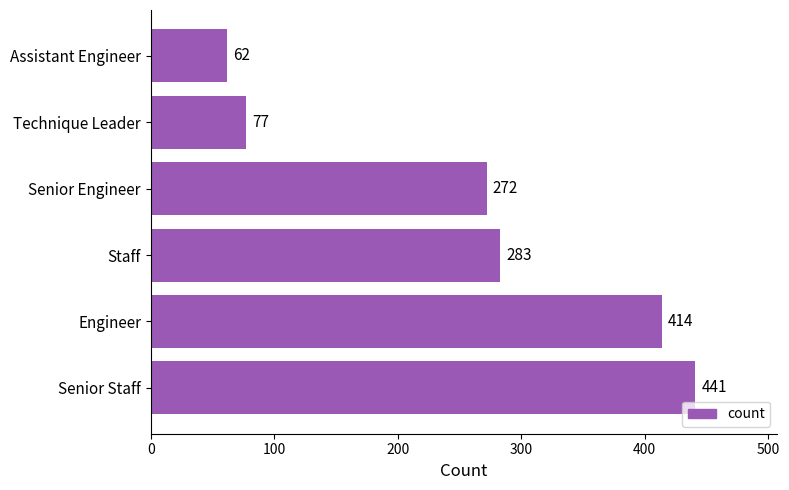

True or false: the data shows 190 at Engineer.

False